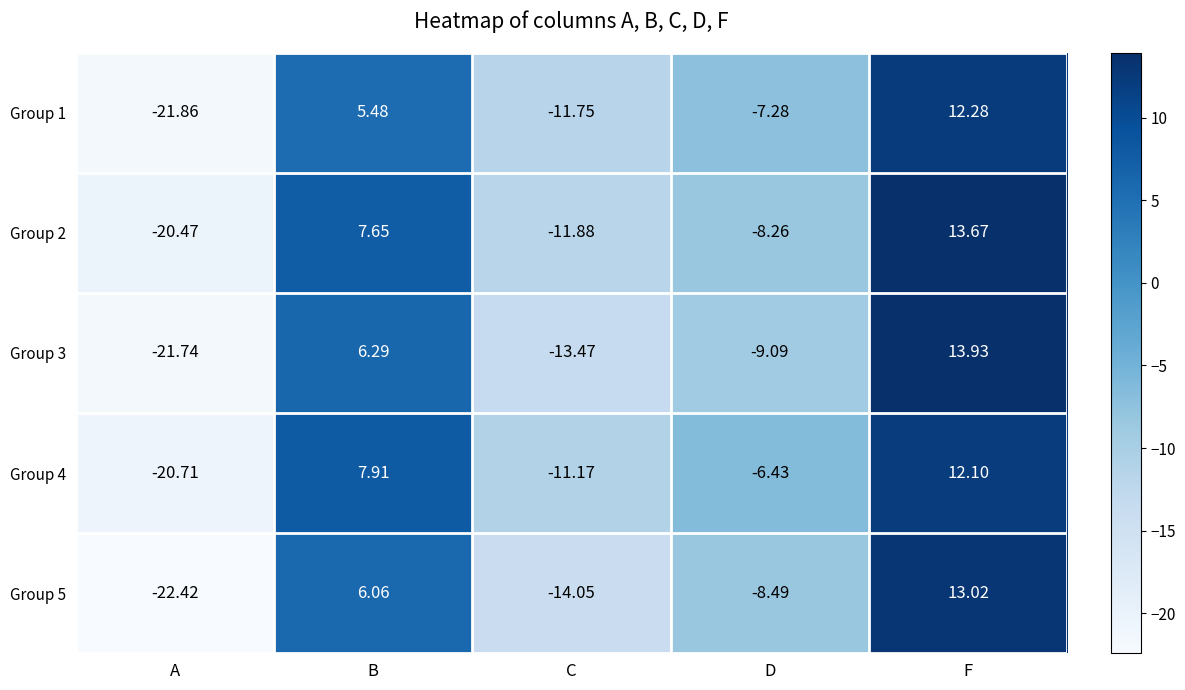

Where is Group 3 nearest to the value -3?

D